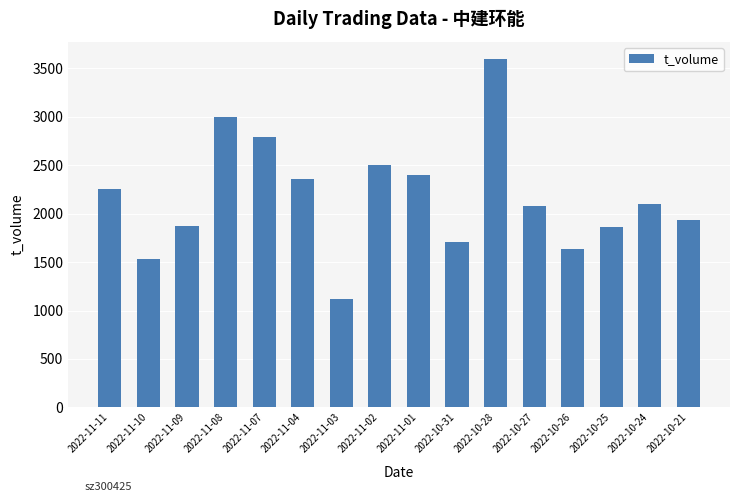

At which category does the chart reach its minimum across all series?

2022-11-03